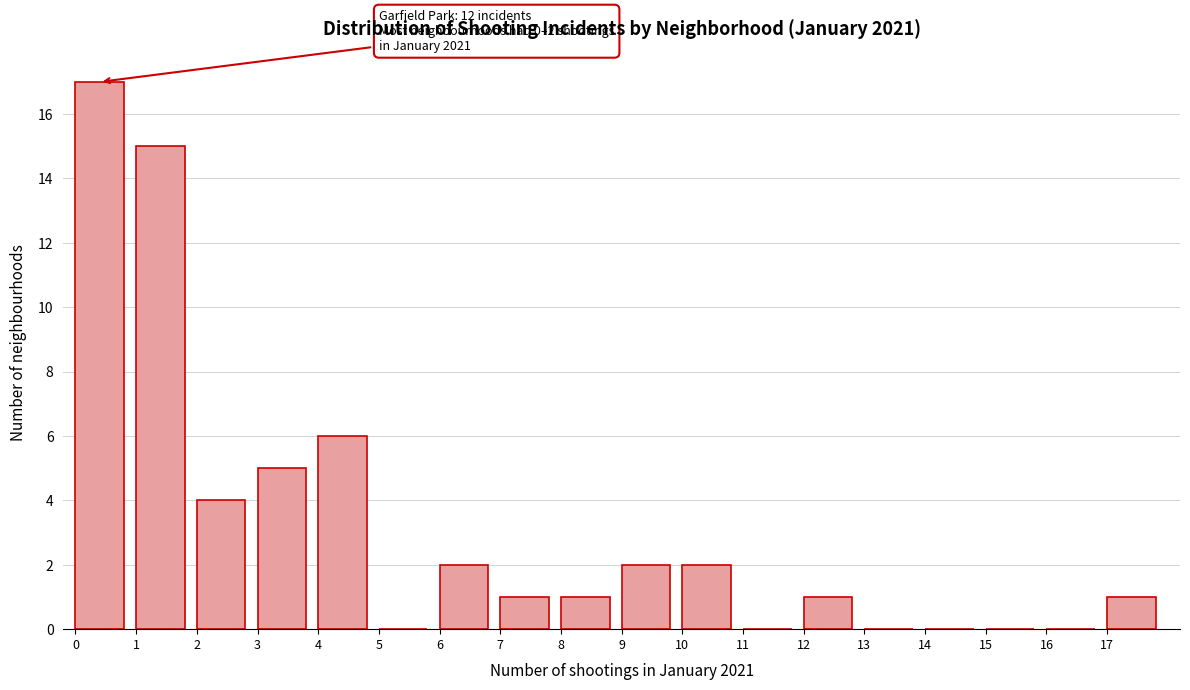

Over which range of the x-axis is the bar tallest?

0 to 1